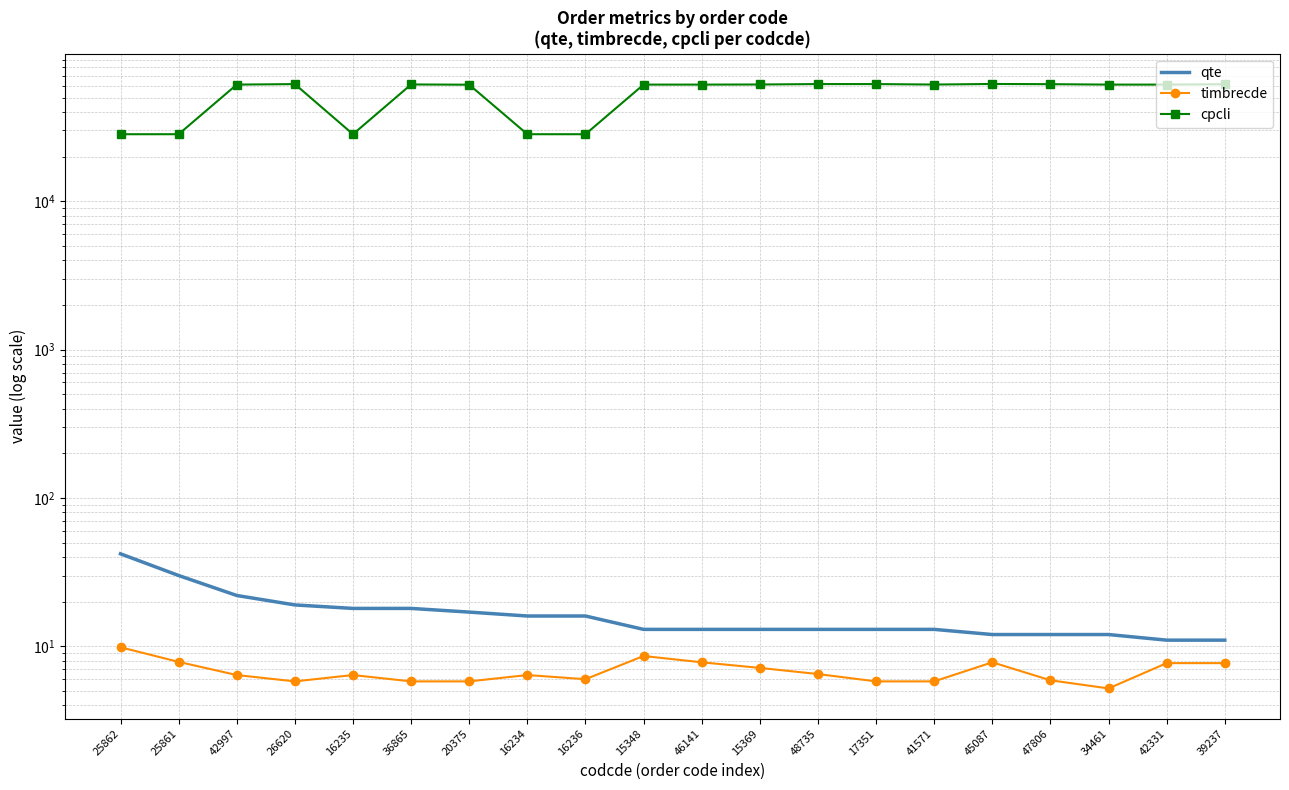

What is the difference between the highest and lowest values at 45087?

61692.2